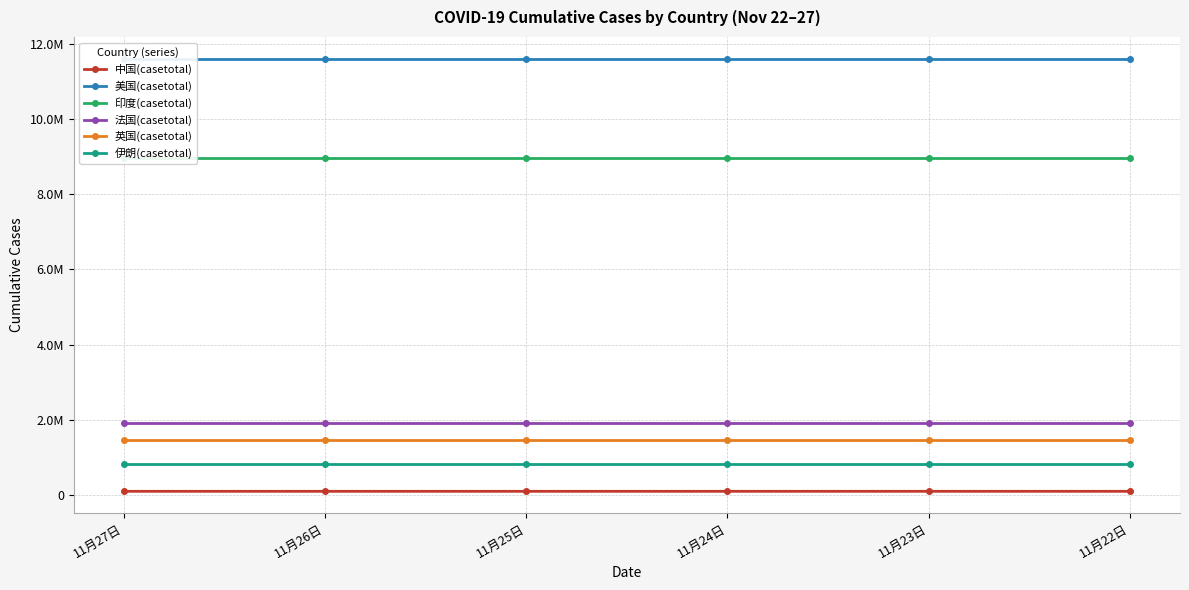

What is the difference between the maximum and minimum values in the 伊朗(casetotal) series?

5